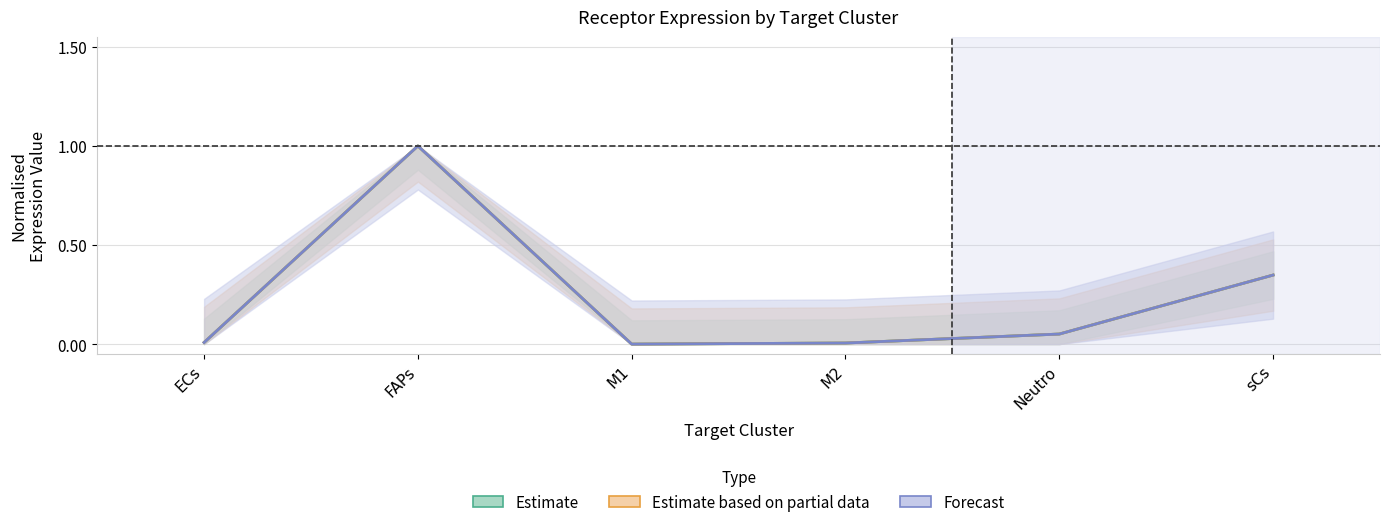

True or false: Forecast has a value of 0.1 at Neutro.

False